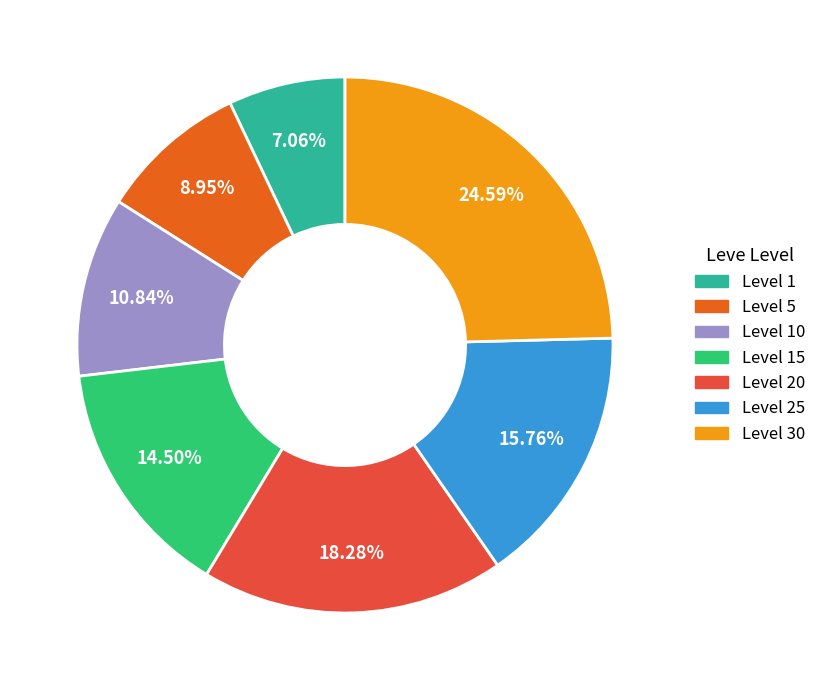

Does any single category account for the majority?

No